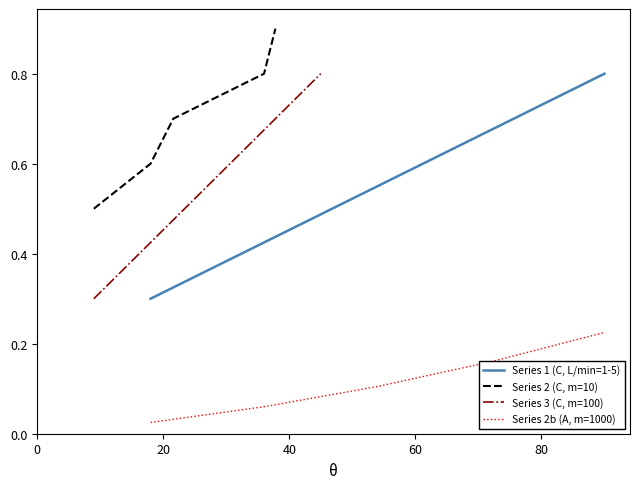

What is the highest value of the Series 3 (C, m=100) series?

0.8